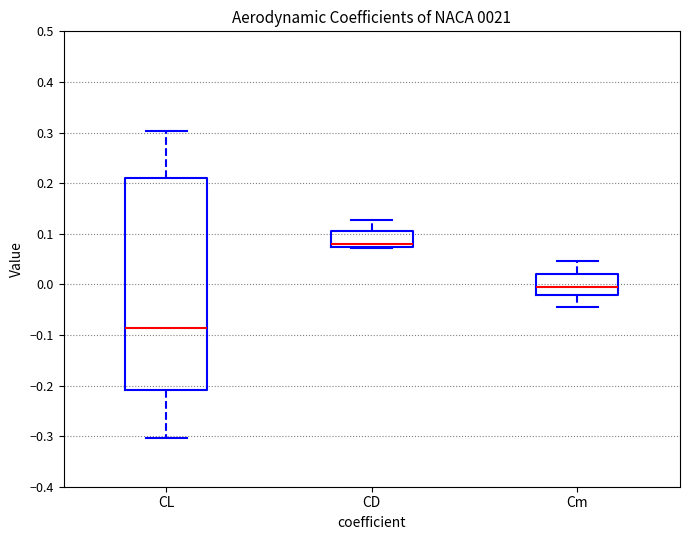

Which box's median line is the lowest?

CL